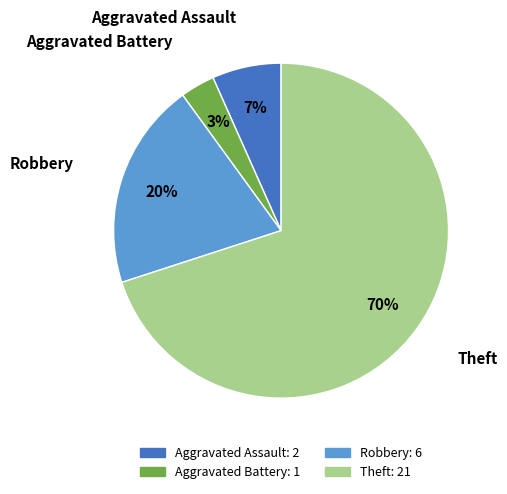

Between Aggravated Assault and Robbery, which is larger?

Robbery